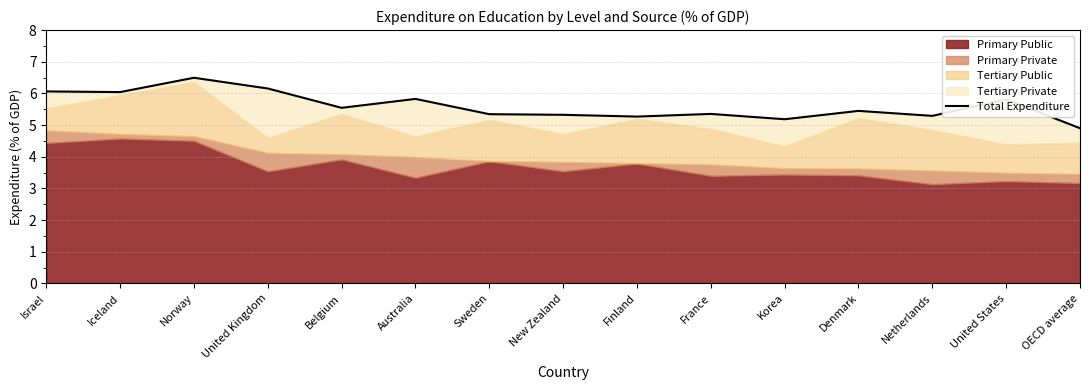

What is the change in value from United Kingdom to Australia?

-0.3